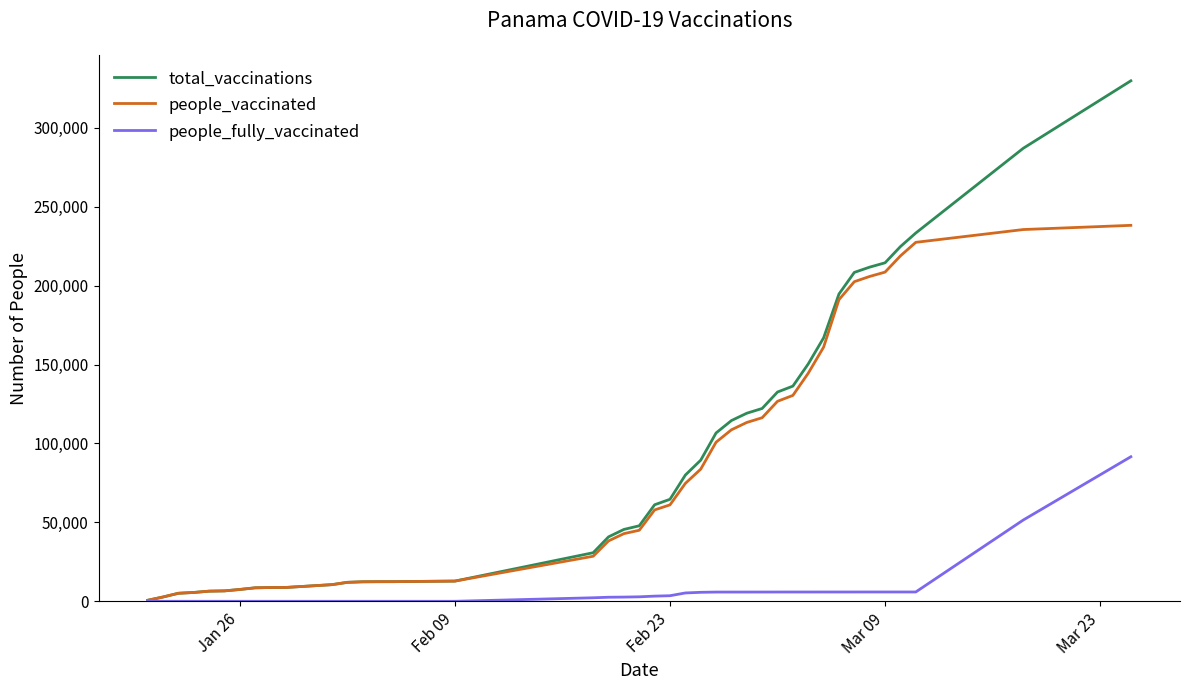

What are all the series names shown in the legend?

total_vaccinations, people_vaccinated, people_fully_vaccinated